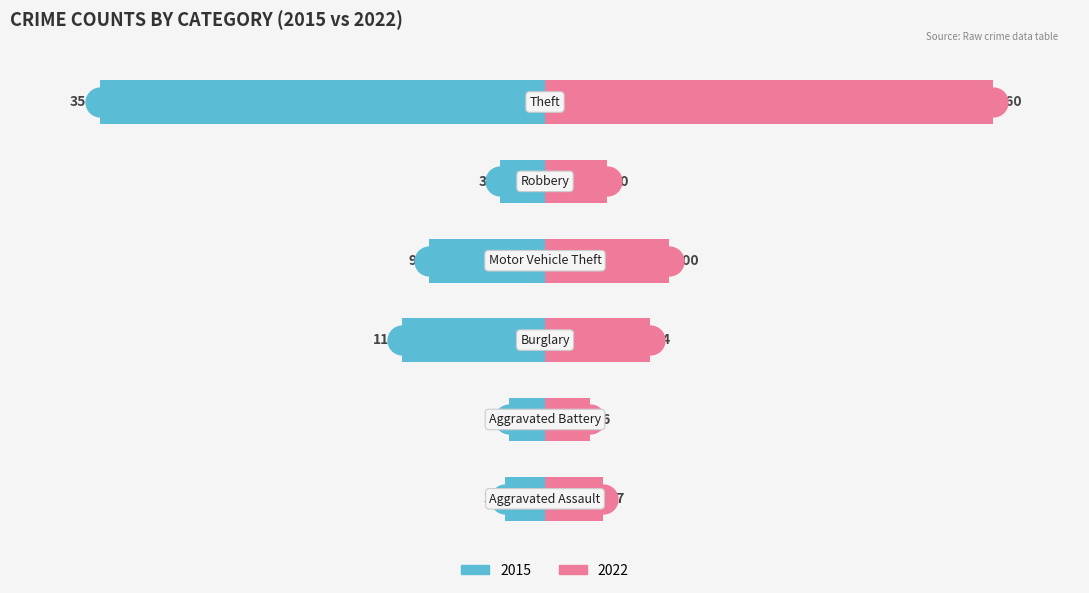

What are all the series names shown in the legend?

2015, 2022